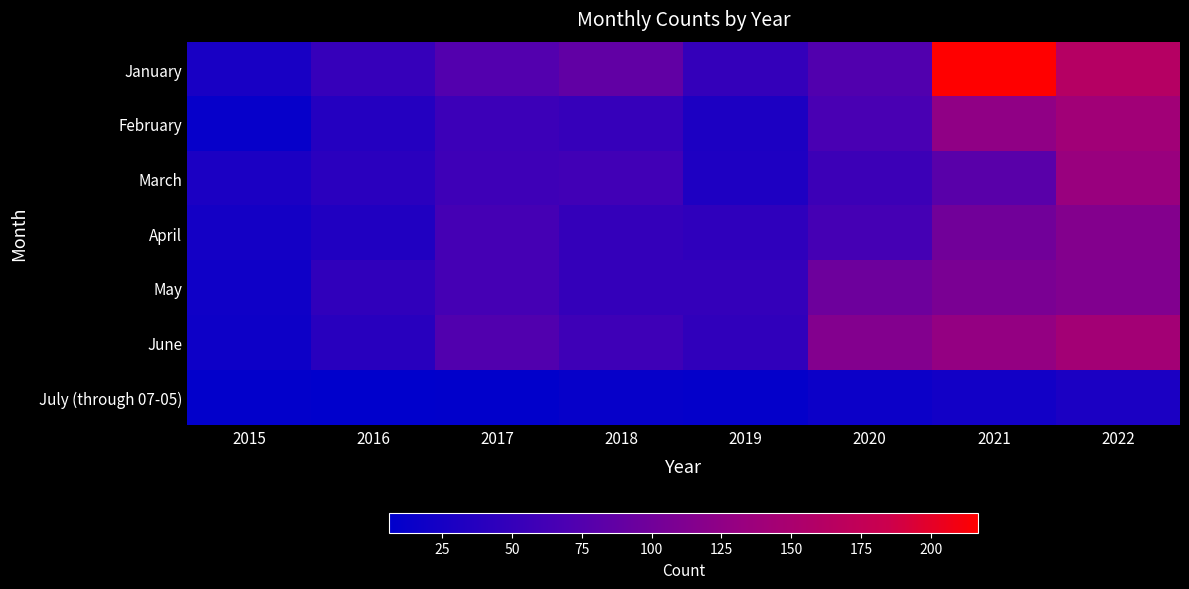

Which series has the largest range (max minus min)?

January